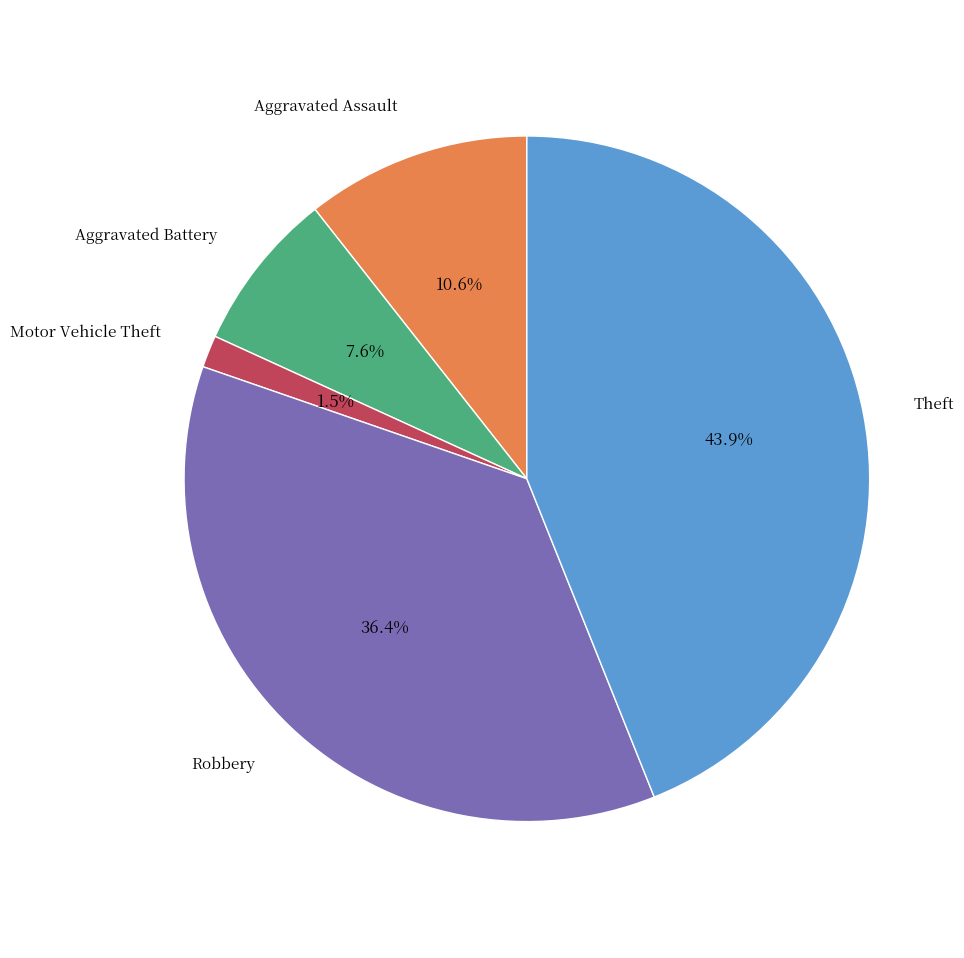

Which slice is the largest?

Theft